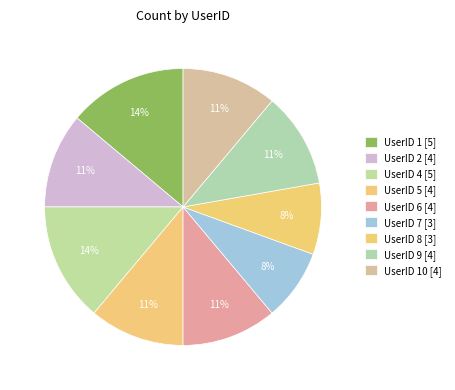

How many slices are in this pie chart?

9